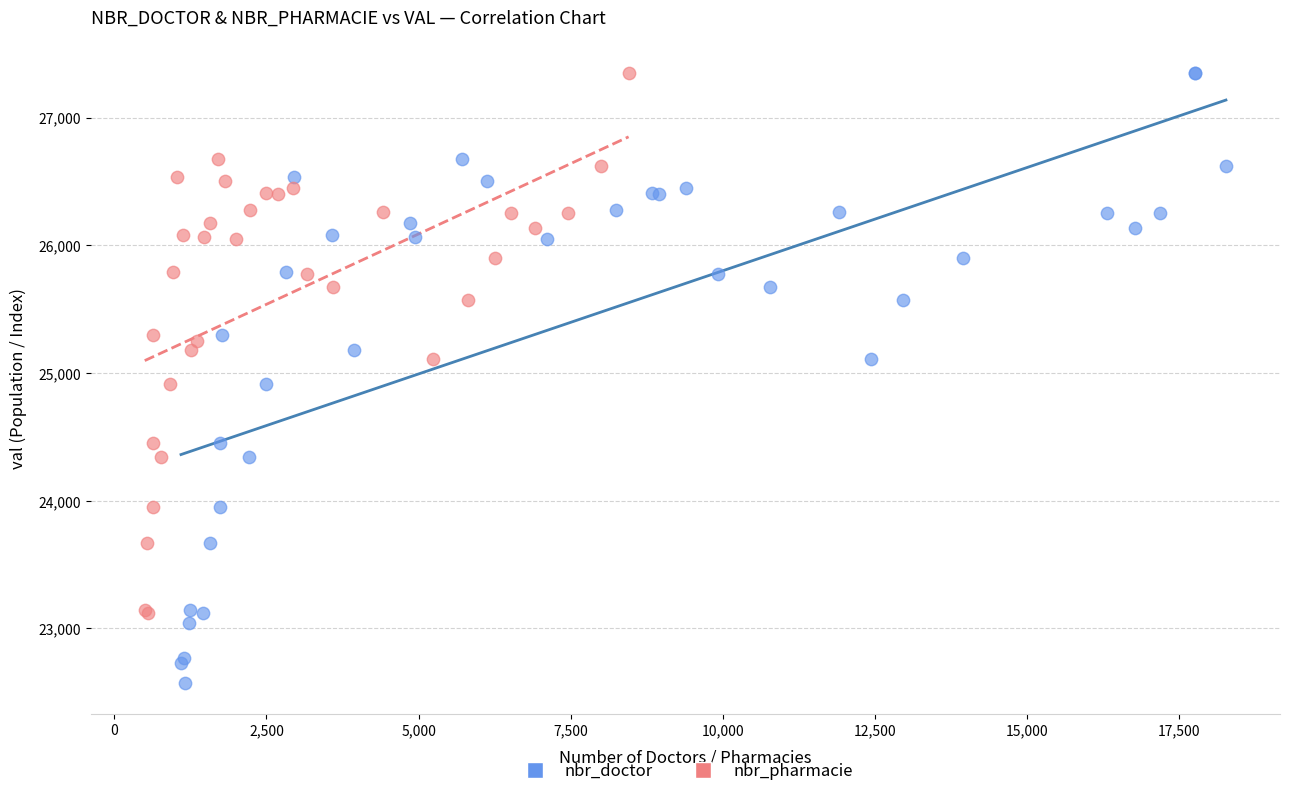

Which series contains the lowest Y value?

nbr_doctor